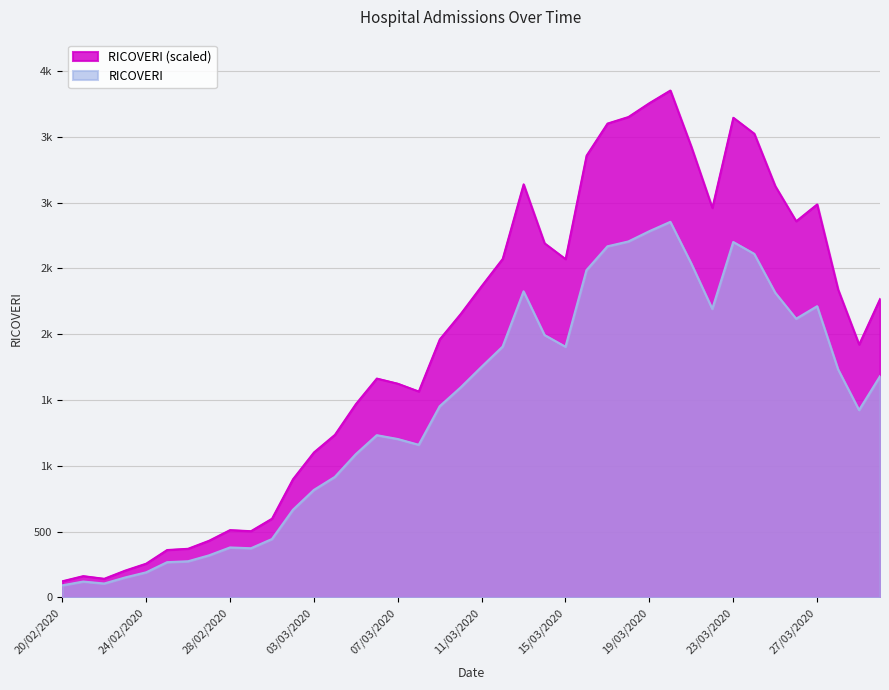

Reading right to left, transcribe all the data shown in this chart.

30/03/2020=2269.4	29/03/2020=1922.4	28/03/2020=2339.6	27/03/2020=2987.6	26/03/2020=2859.3	25/03/2020=3126.6	24/03/2020=3524.9	23/03/2020=3646.4	22/03/2020=2960.6	21/03/2020=3425.0	20/03/2020=3852.9	19/03/2020=3757.1	18/03/2020=3651.8	17/03/2020=3601.8	16/03/2020=3357.5	15/03/2020=2571.8	14/03/2020=2691.9	13/03/2020=3140.1	12/03/2020=2573.1	11/03/2020=2366.6	10/03/2020=2154.6	09/03/2020=1961.6	08/03/2020=1566.0	07/03/2020=1625.4	06/03/2020=1664.6	05/03/2020=1470.2	04/03/2020=1236.6	03/03/2020=1103.0	02/03/2020=899.1	01/03/2020=599.4	29/02/2020=504.9	28/02/2020=513.0	27/02/2020=432.0	26/02/2020=371.2	25/02/2020=361.8	24/02/2020=257.9	23/02/2020=205.2	22/02/2020=143.1	21/02/2020=163.4	20/02/2020=124.2